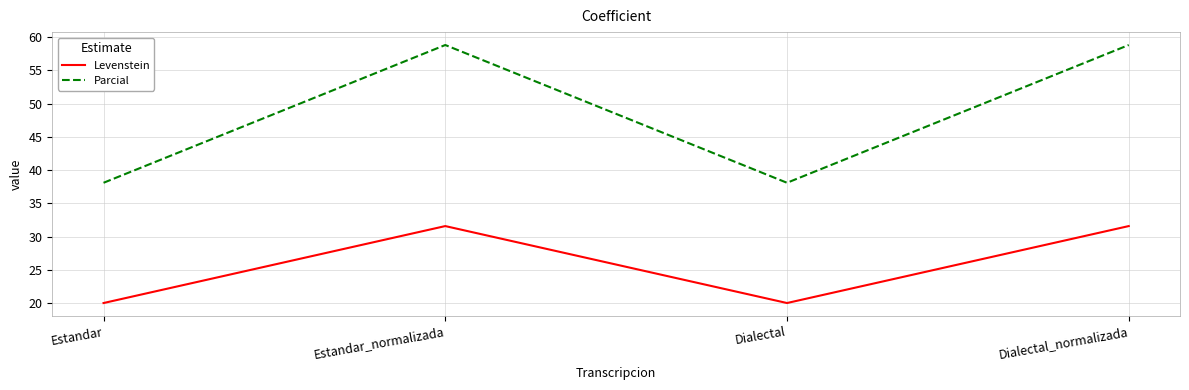

How many values in the Parcial series are below 58?

2